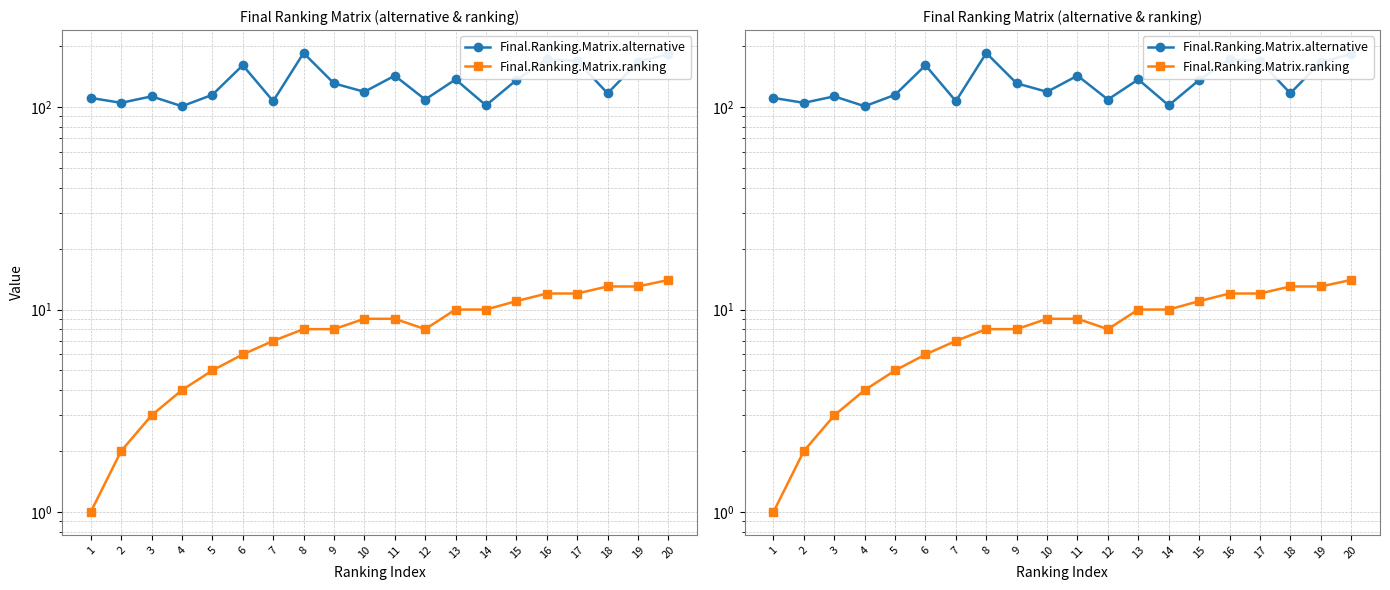

Reading left to right, extract all data points from this chart.

Final.Ranking.Matrix.alternative: 1=111	2=105	3=113	4=101	5=115	6=161	7=107	8=185	9=131	10=119	11=143	12=109	13=137	14=102	15=136	16=172	17=169	18=117	19=167	20=183
Final.Ranking.Matrix.ranking: 1=1	2=2	3=3	4=4	5=5	6=6	7=7	8=8	9=8	10=9	11=9	12=8	13=10	14=10	15=11	16=12	17=12	18=13	19=13	20=14